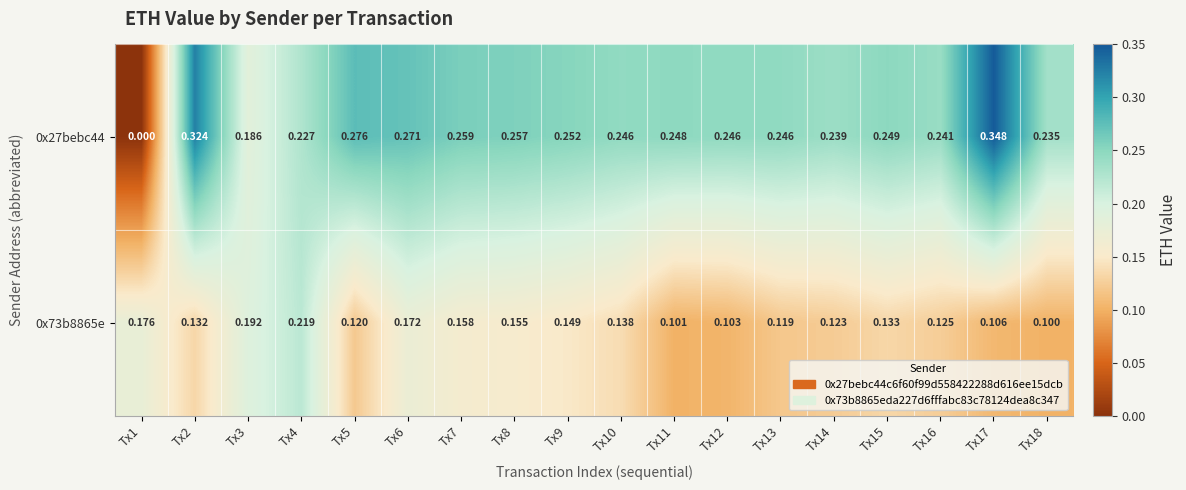

At how many categories does at least one series exceed 0?

18